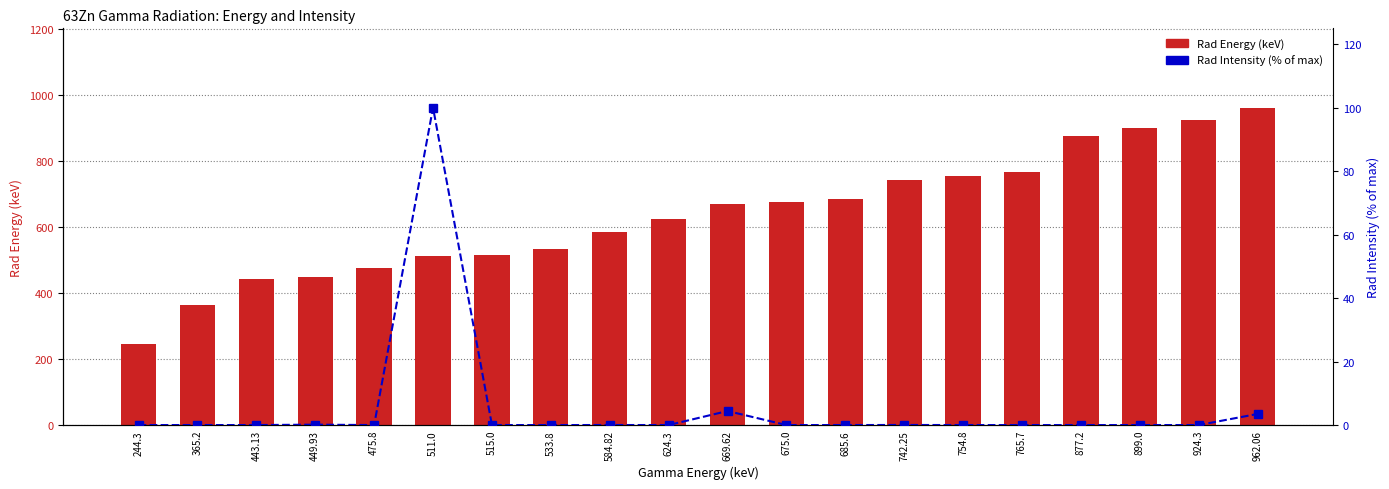

Between 244.3 and 533.8, which series saw the biggest shift?

Rad Energy (keV)